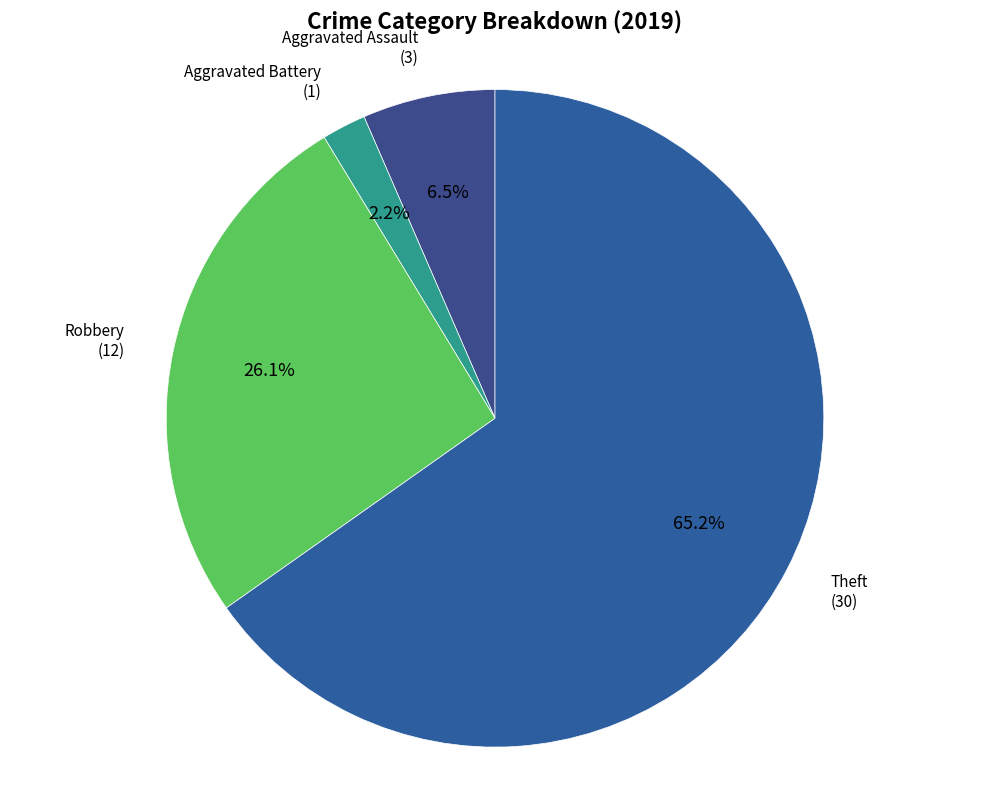

The Aggravated Battery slice represents 2% of the pie. True or false?

True